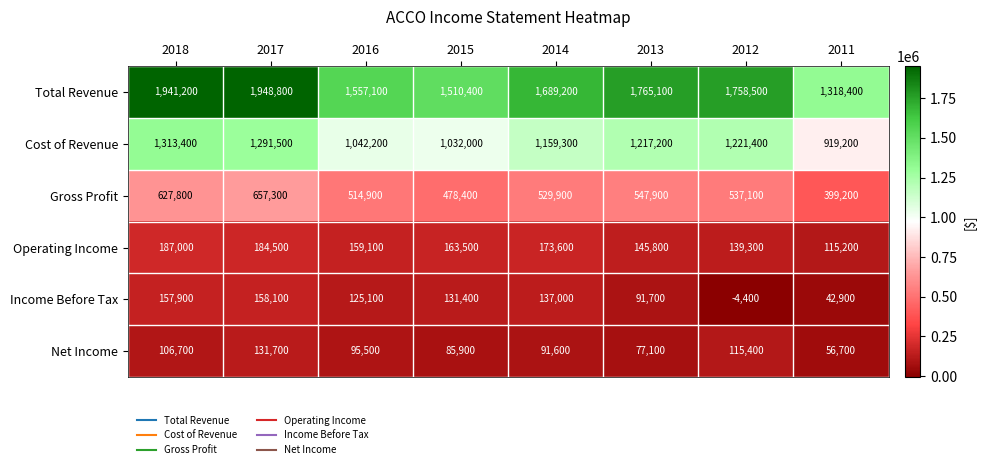

The Total Revenue series shows 595725 at 2016. True or false?

False